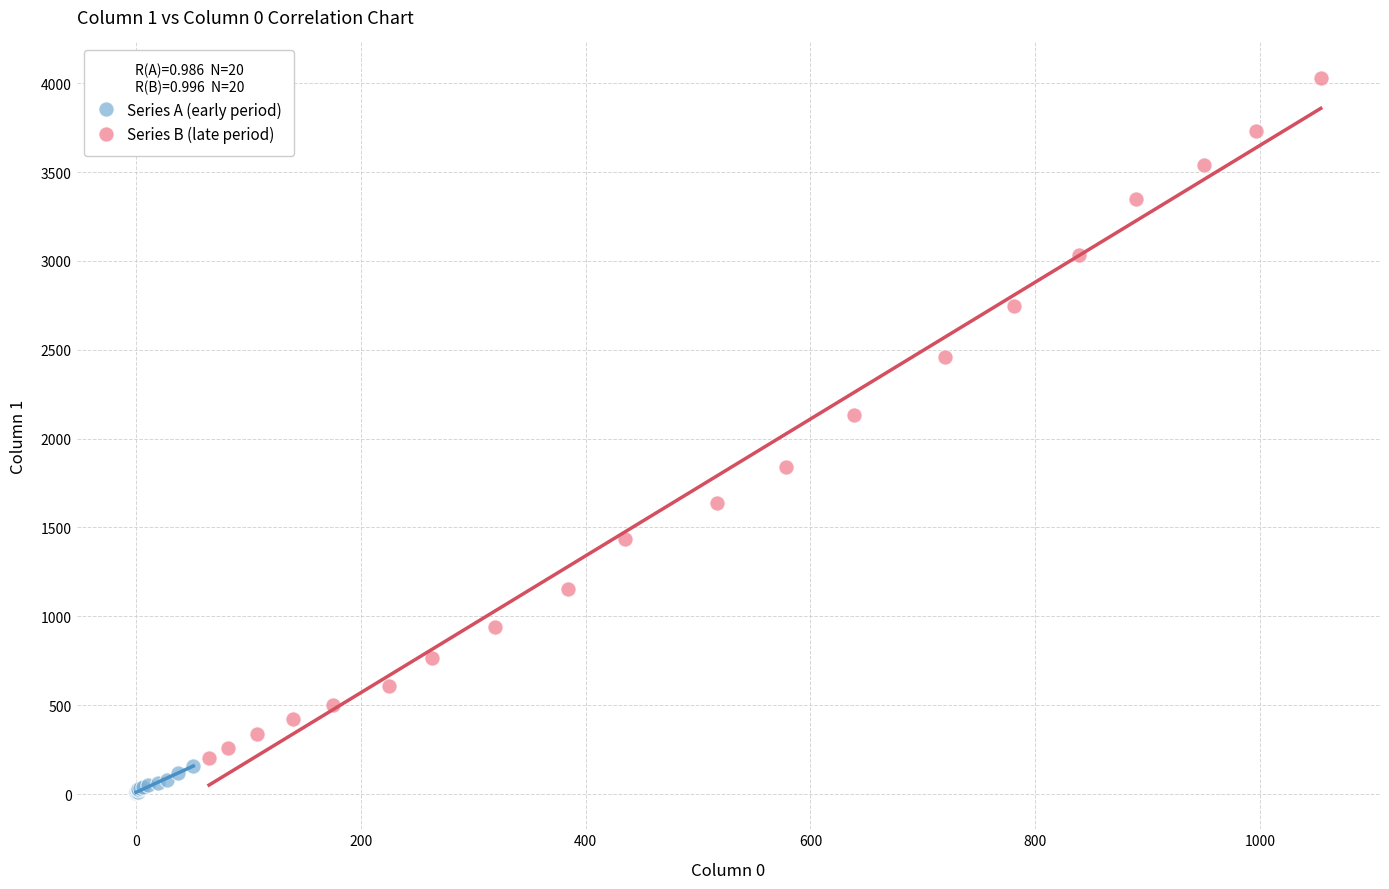

Which series has the largest Y range (max minus min)?

Series B (late period)